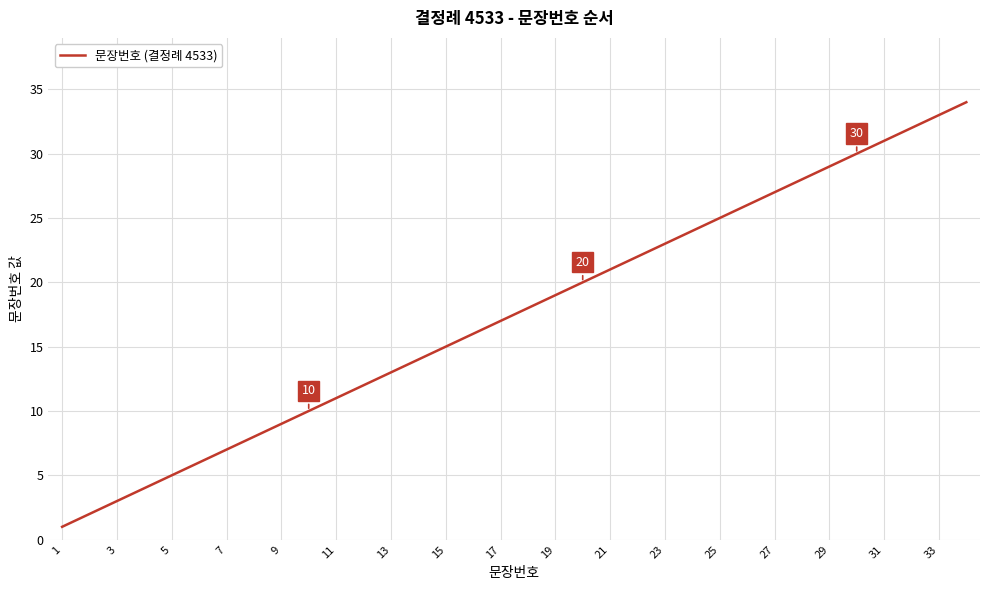

What is the average value?

18